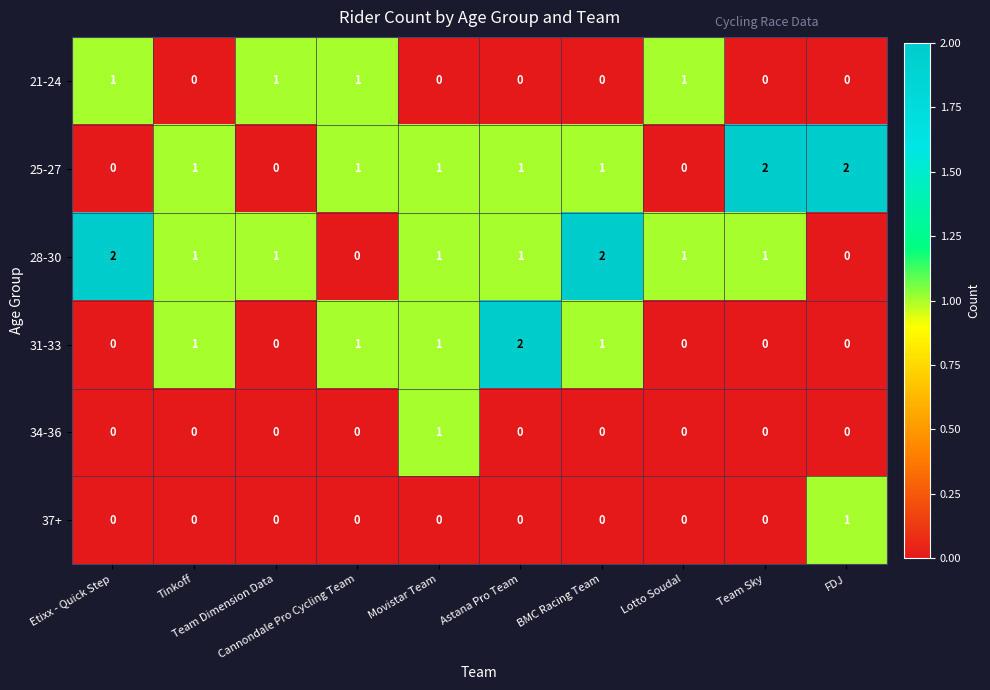

How many 34-36 values are between 0 and 1?

10